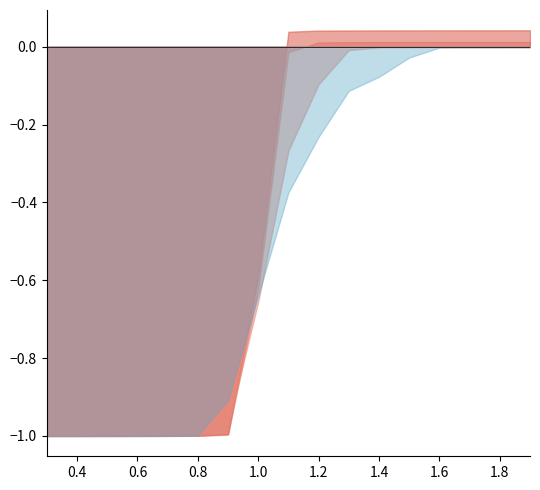

What is the label of the 13th point from the right?

0.7